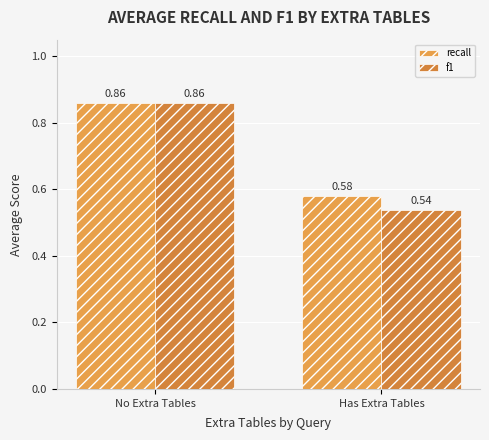

How many bars are there in each group?

2